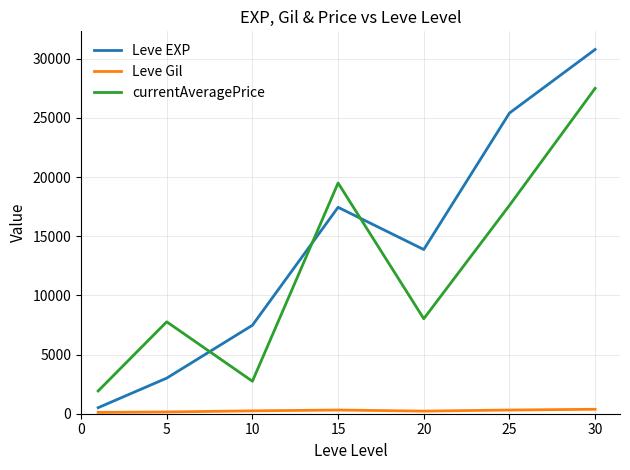

True or false: Leve EXP and Leve Gil intersect in this chart.

False